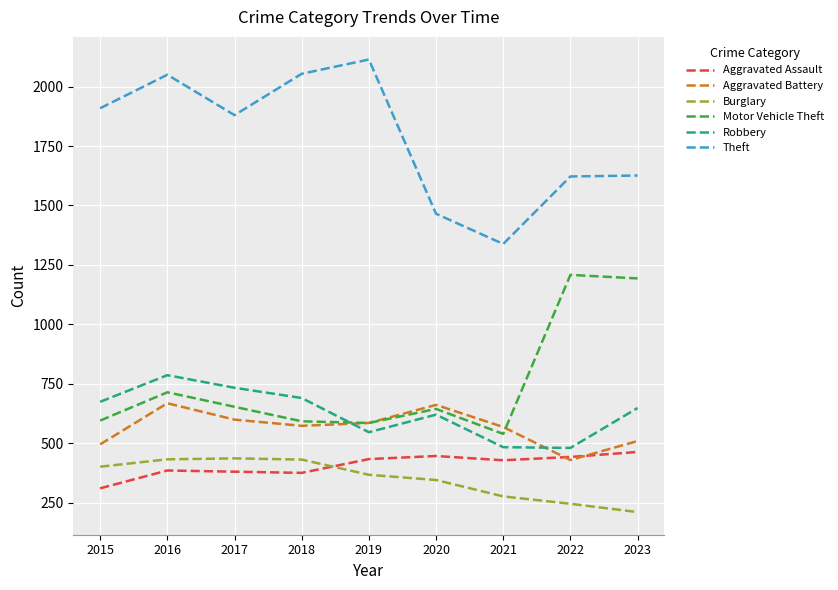

True or false: Burglary has a value of 128 at 2017.

False